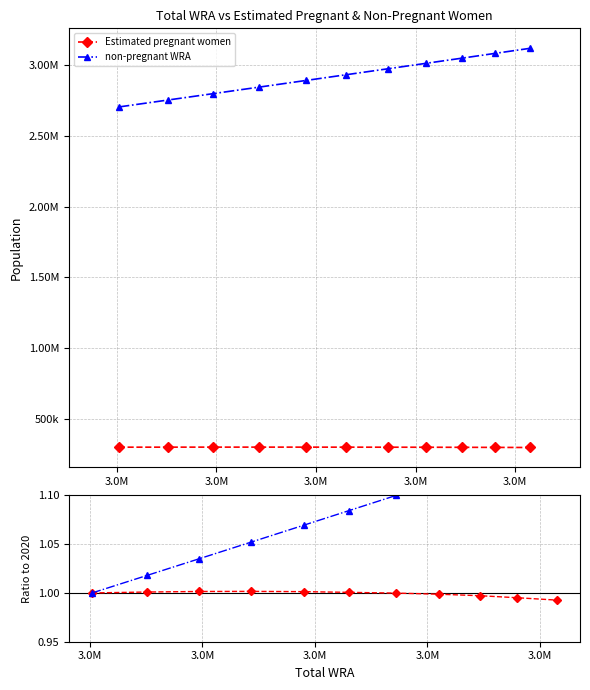

At how many categories does at least one series exceed 1?

10